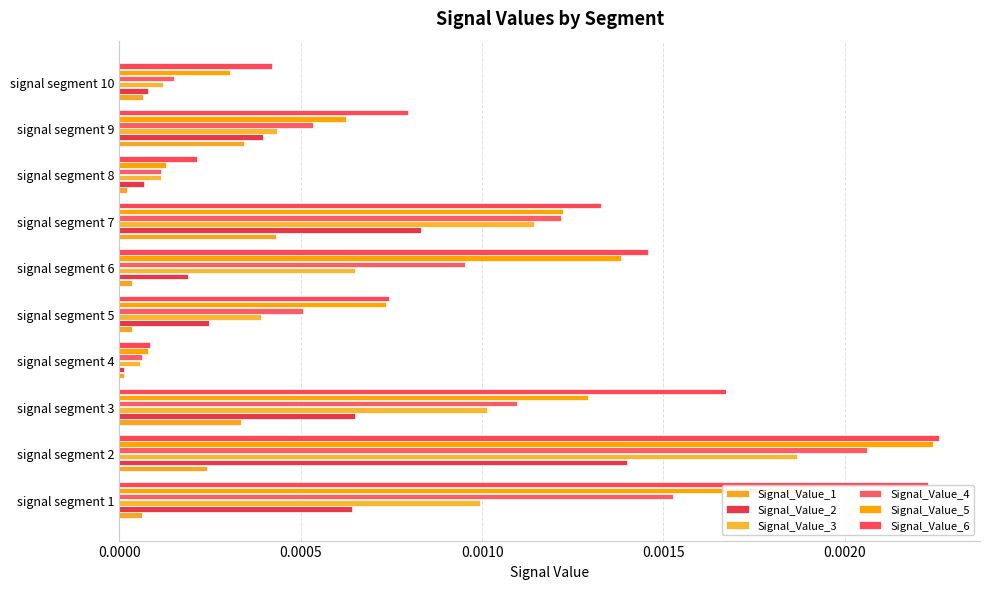

Which series has the largest range (max minus min)?

Signal_Value_6